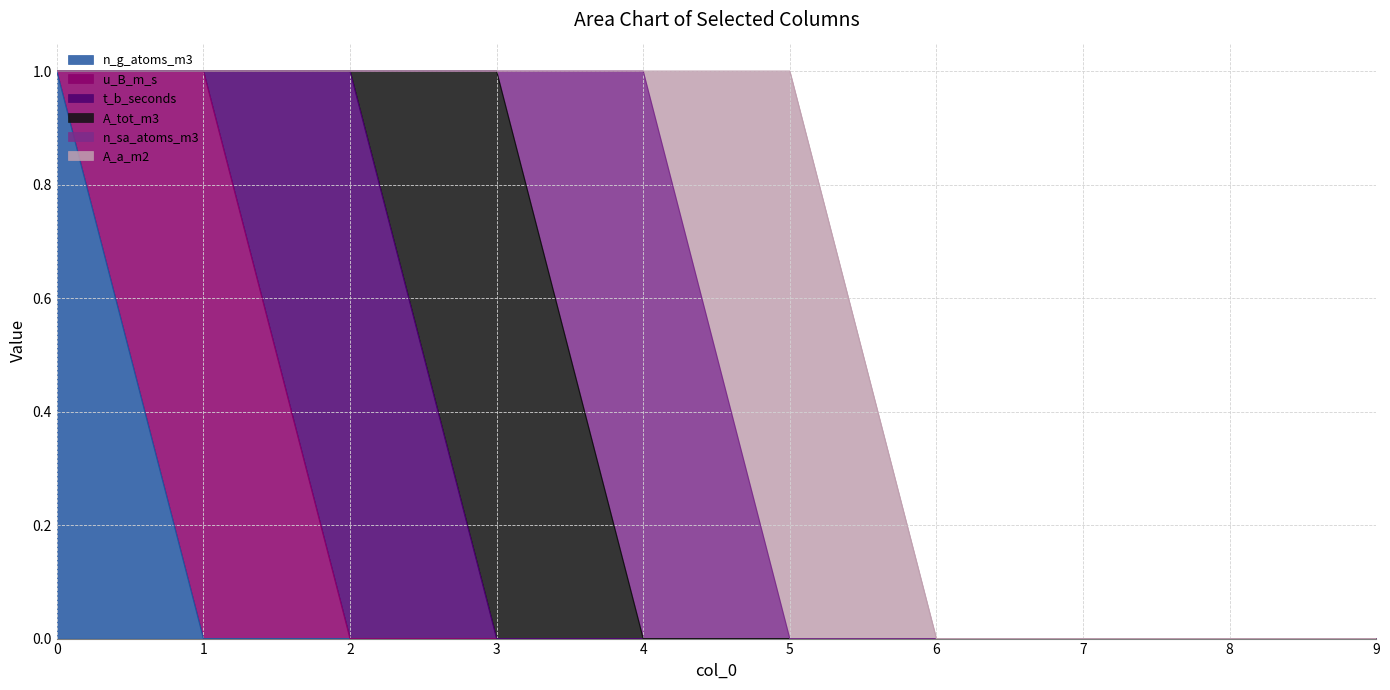

How many values in the u_B_m_s series exceed 0?

1